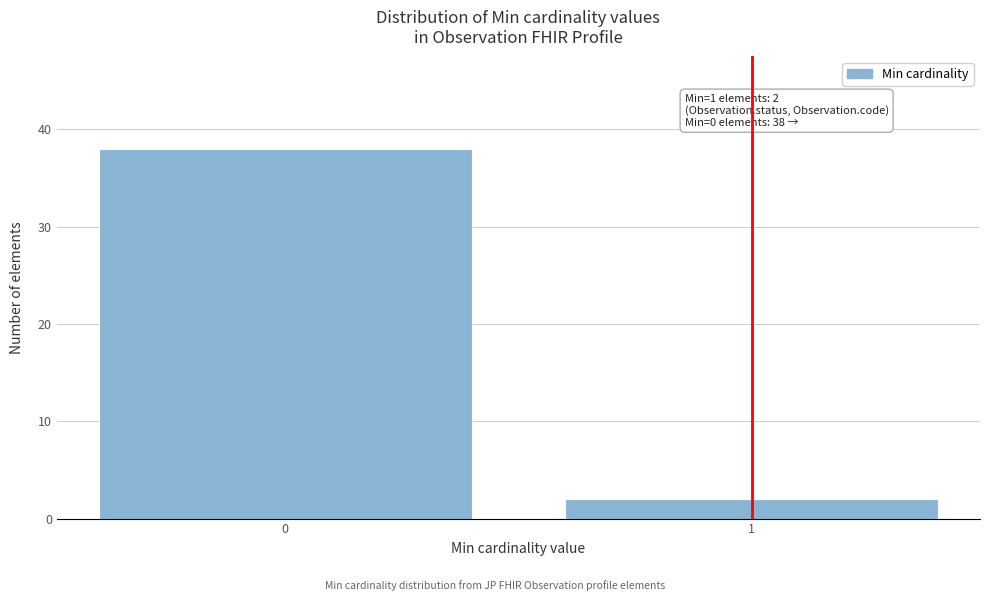

Reading right to left, list all the values displayed in this chart.

2	38